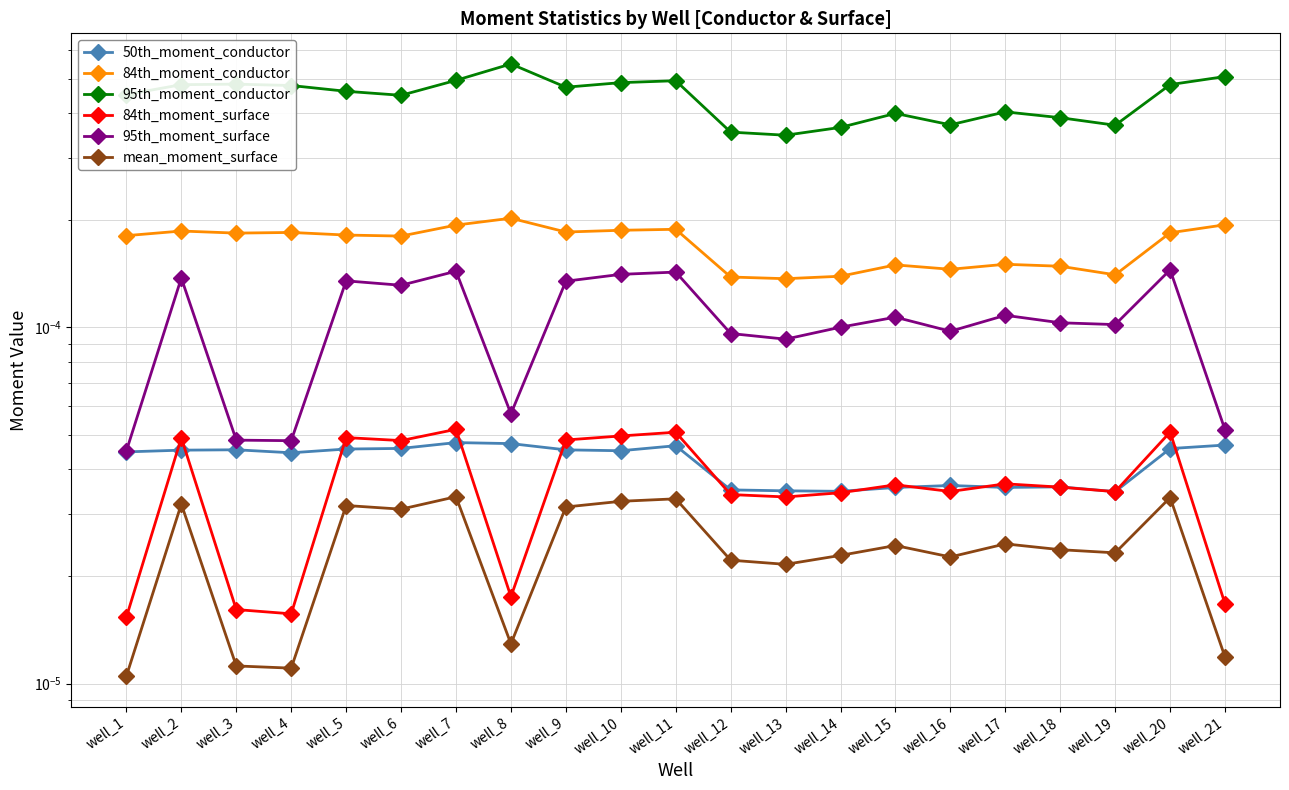

Is the value of 84th_moment_surface at well_12 greater than the value of mean_moment_surface at well_13?

Yes